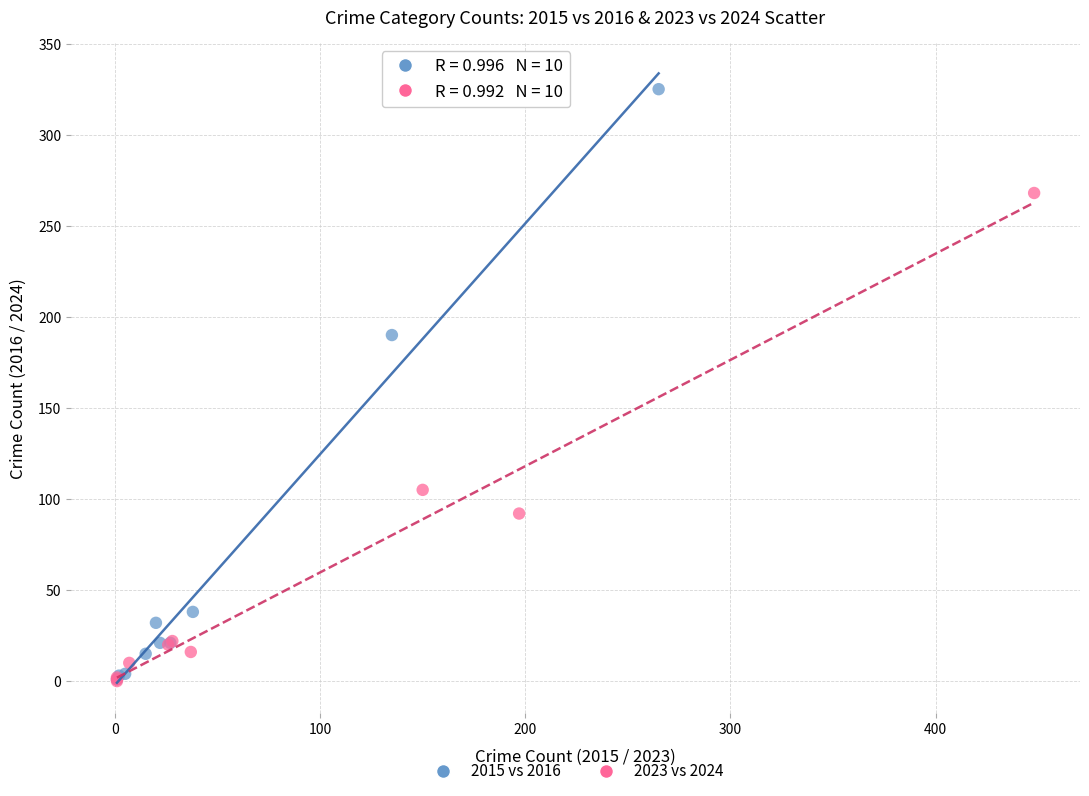

Which series has the widest spread of Y values?

2015 vs 2016